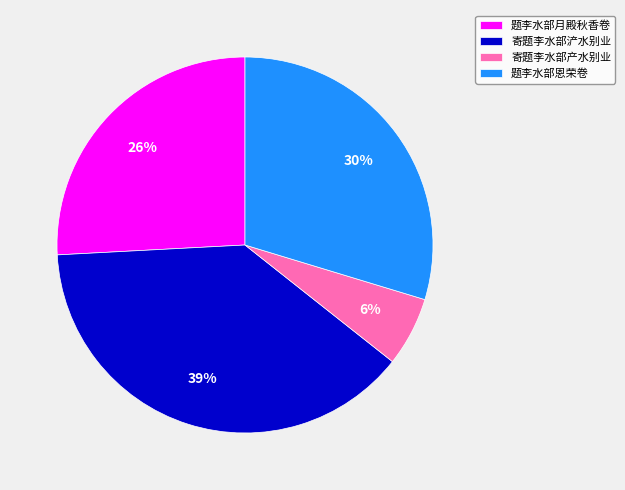

Count the number of slices in the pie.

4